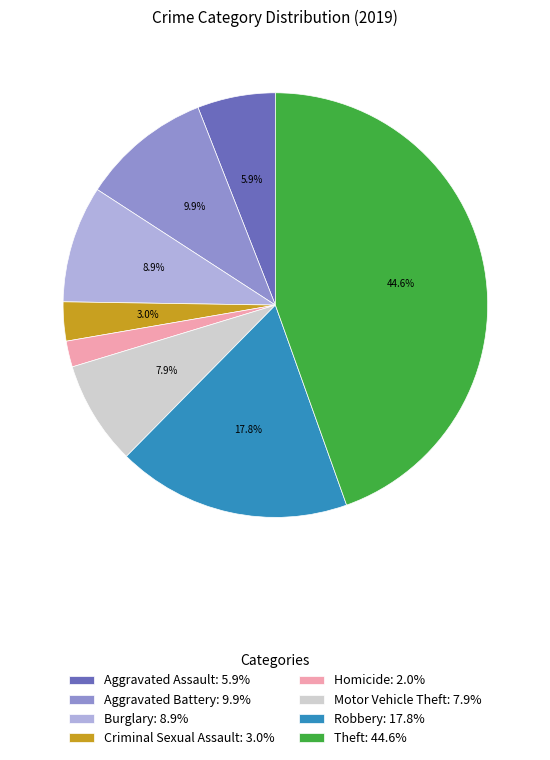

The Theft slice represents 52% of the pie. True or false?

False